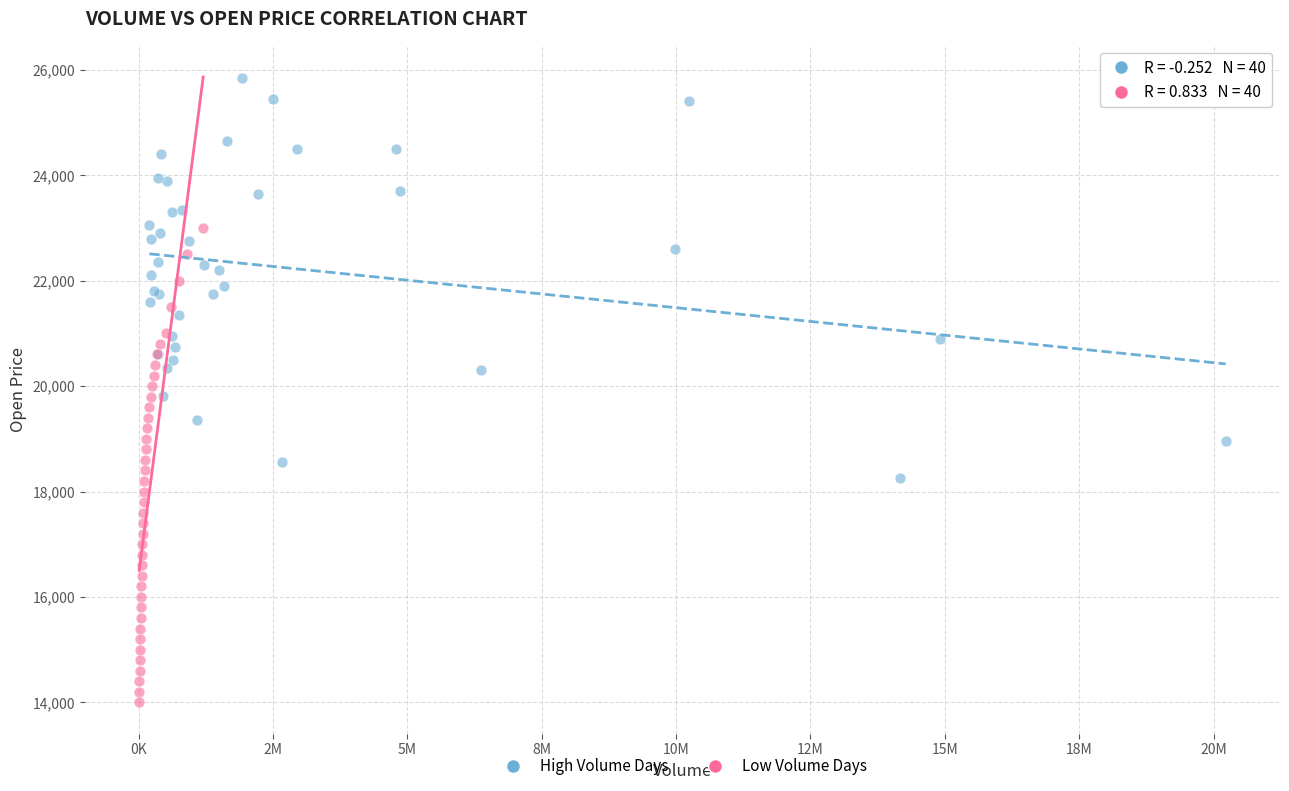

Which series reaches the maximum Y coordinate?

High Volume Days